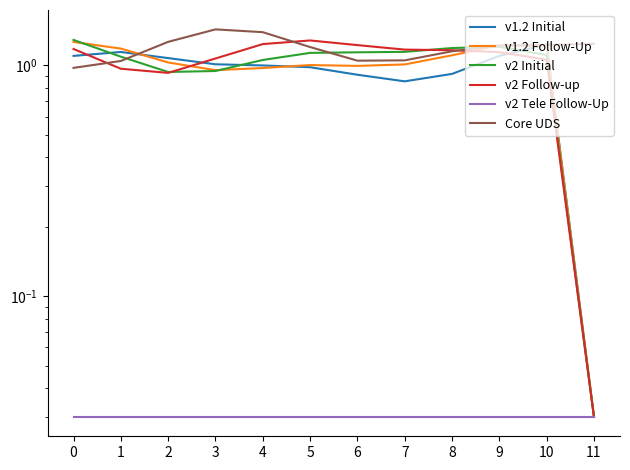

List the labels in order of v1.2 Initial value, largest first.

10, 1, 0, 9, 2, 3, 4, 5, 8, 6, 7, 11